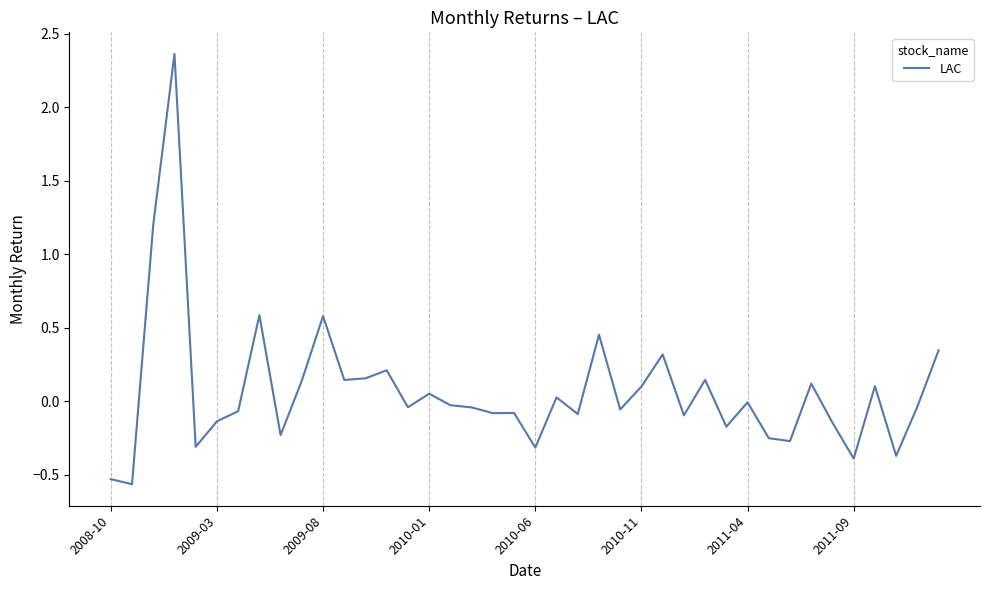

What is the difference between the maximum and minimum values?

2.9